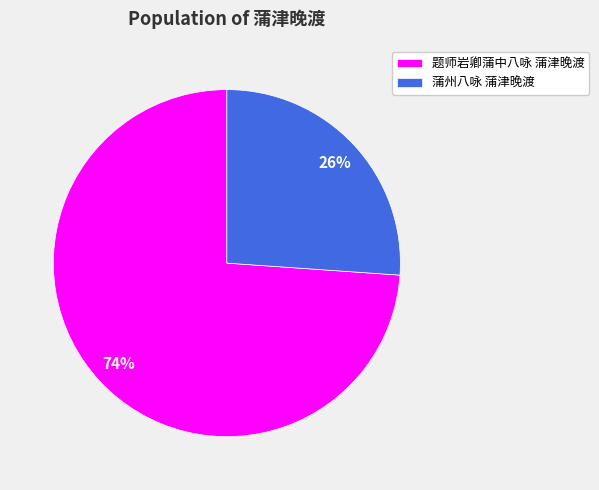

Combined, do 蒲州八咏 蒲津晚渡 and 题师岩卿蒲中八咏 蒲津晚渡 account for over 50%?

Yes